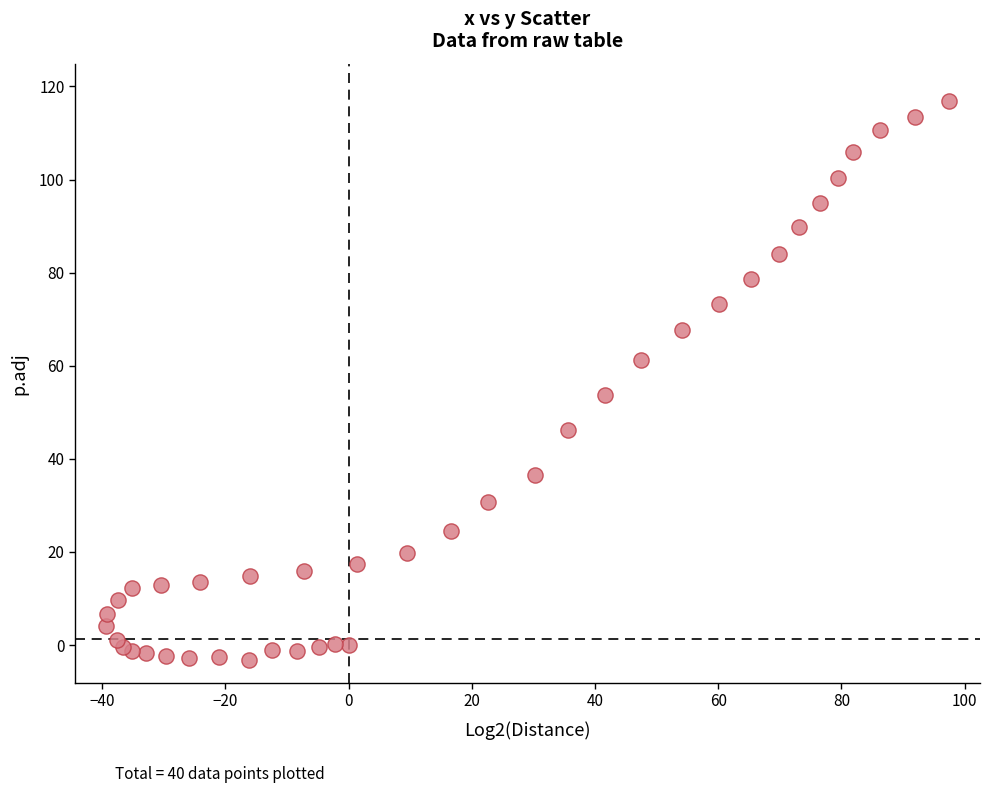

What Y value in the scatter plot is closest to 56?

53.8